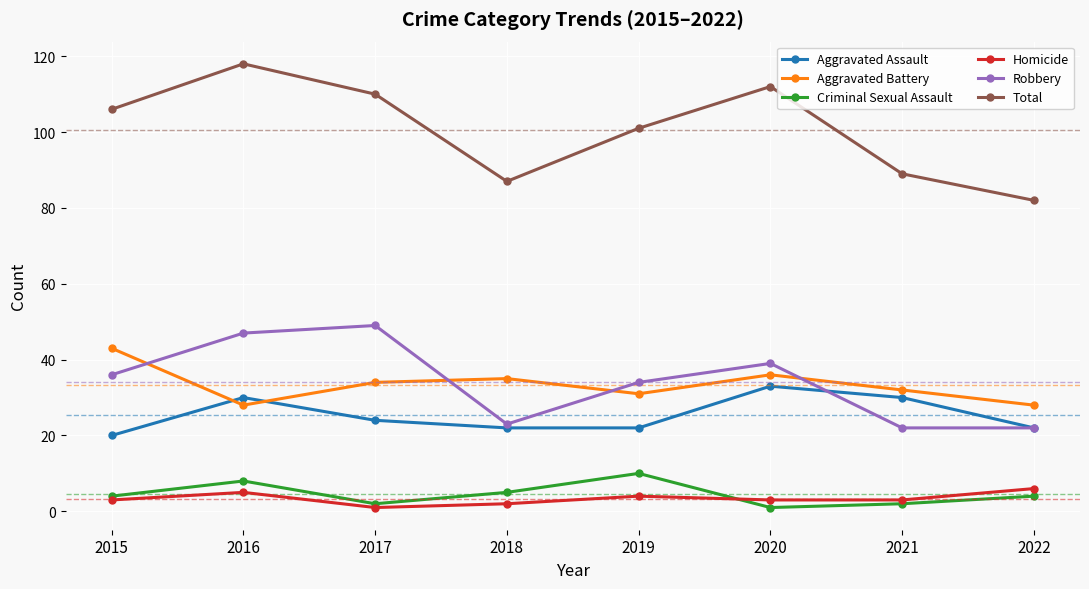

What is the minimum value for Total?

82